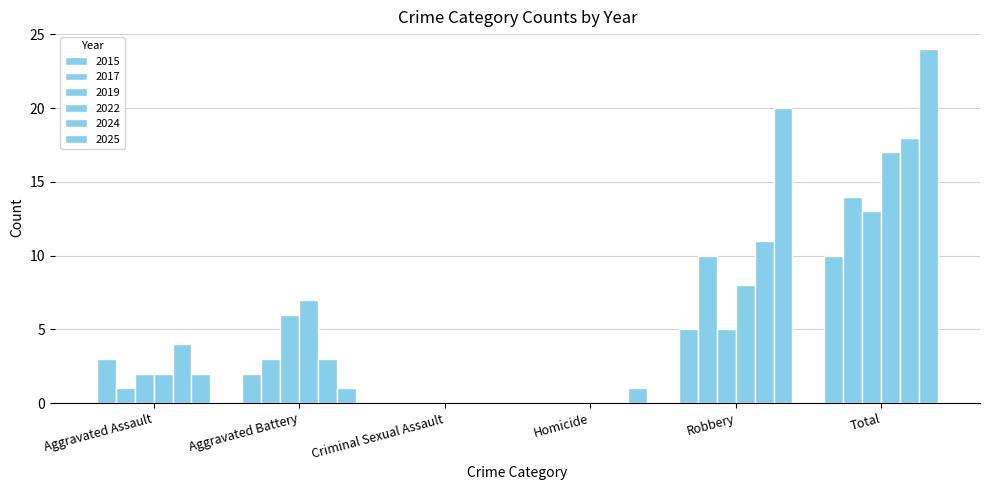

Are the bars horizontal?

No